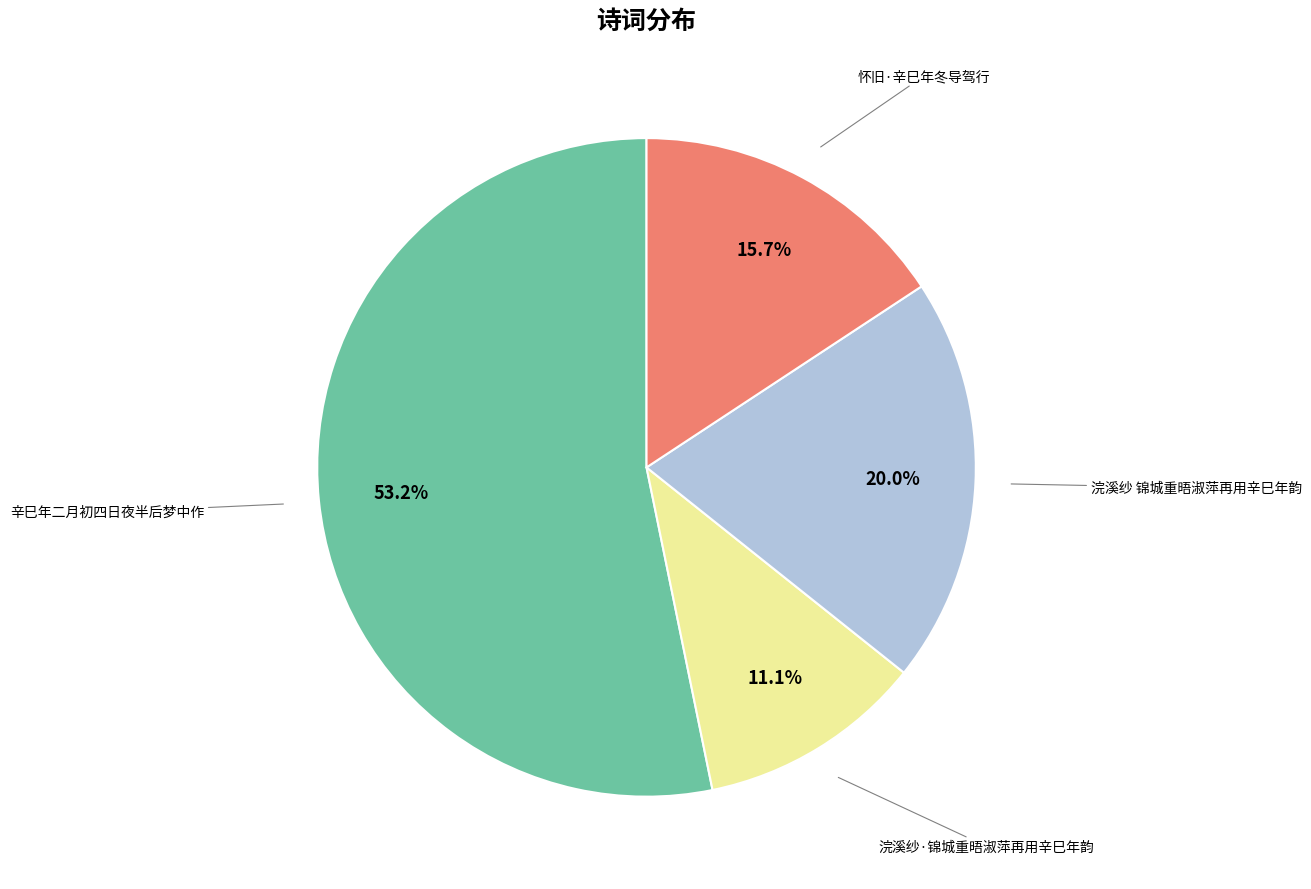

Is there a majority slice in this chart?

Yes